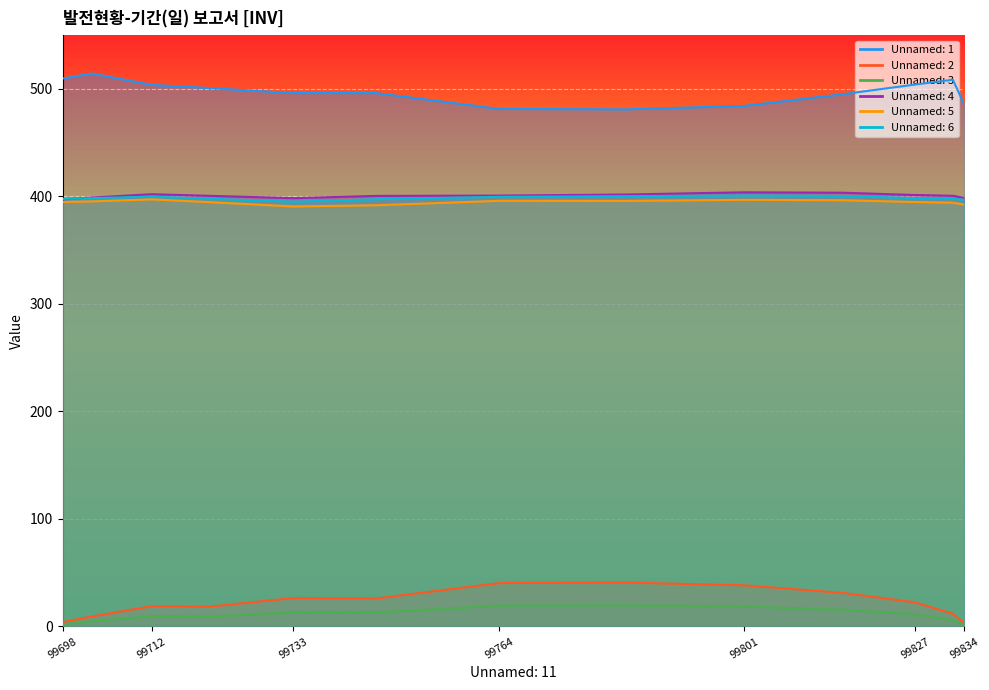

The Unnamed: 2 series shows 11.9 at 99833.21. True or false?

True